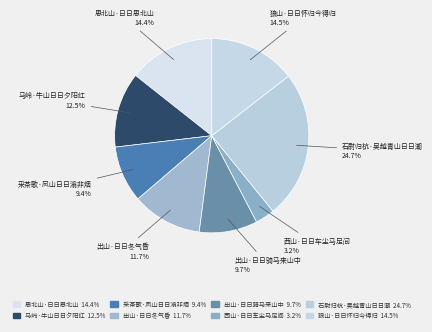

What percentage is NOT represented by 思北山·日日思北山?

85.6%